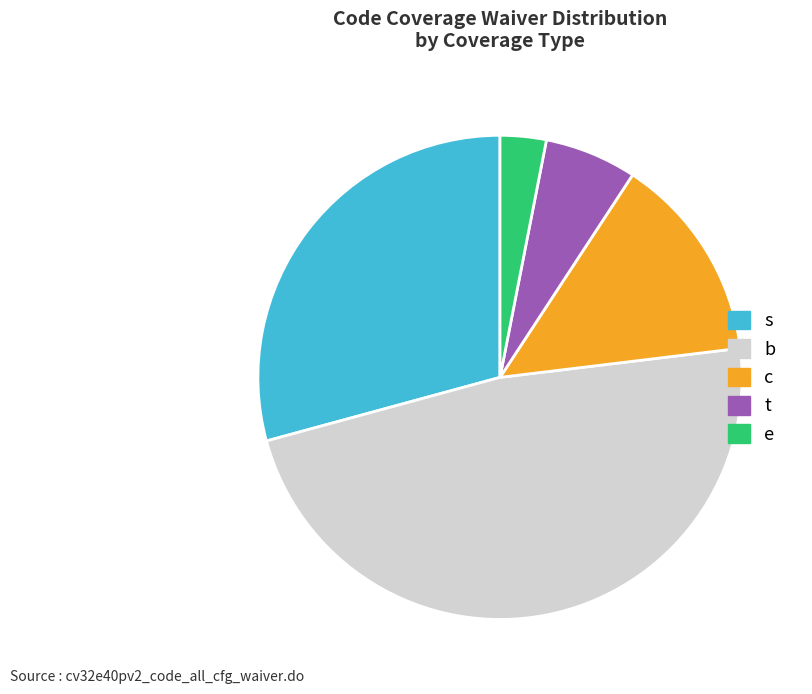

Which category has the biggest portion of the pie?

b